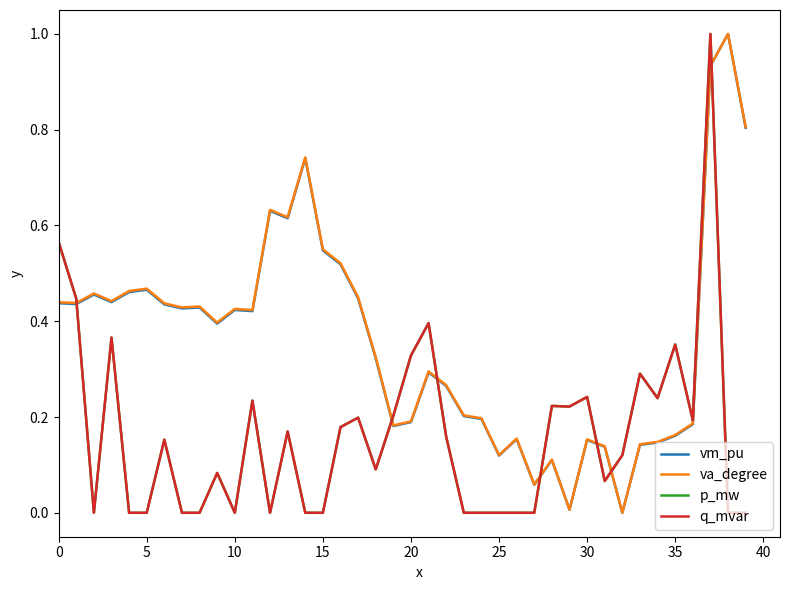

At which category is the sum across all series the highest?

37